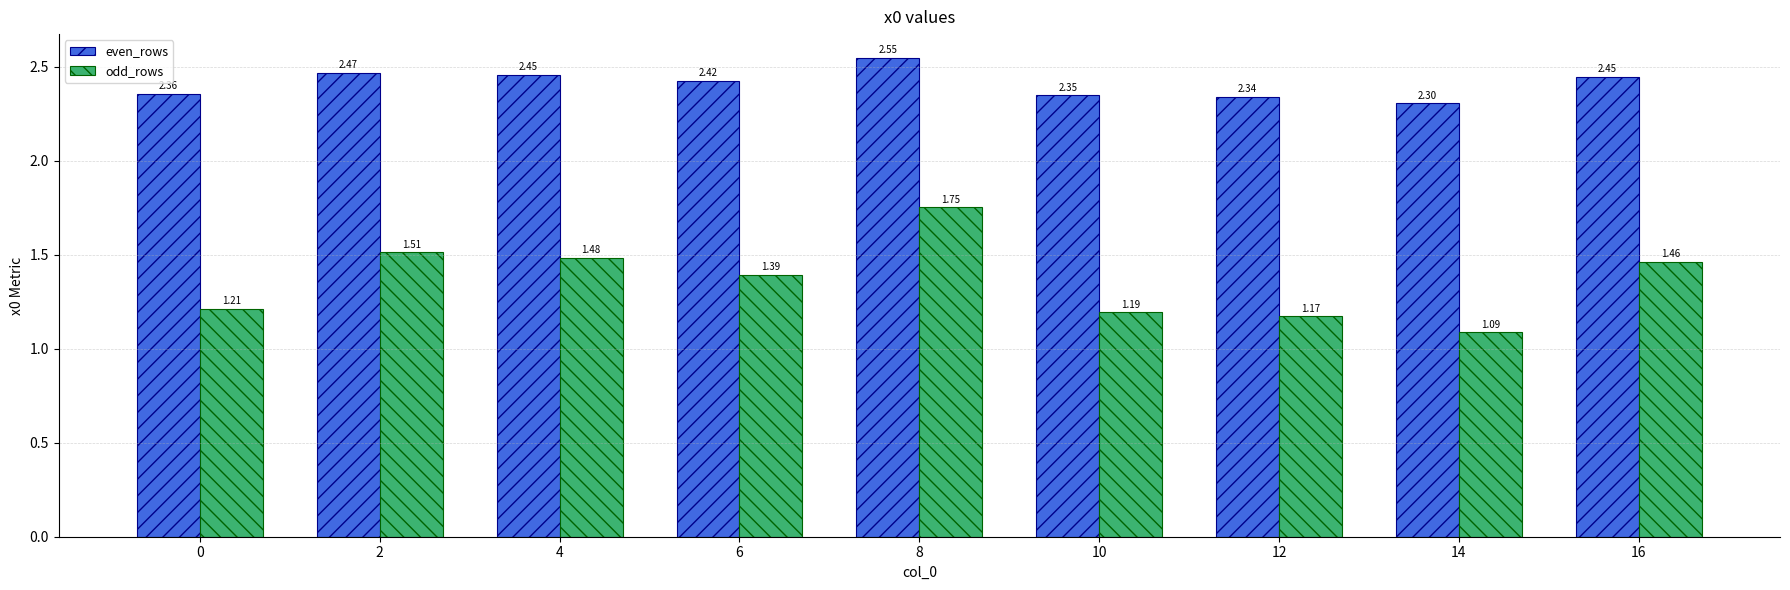

What is the difference between the maximum and minimum values in the odd_rows series?

0.7